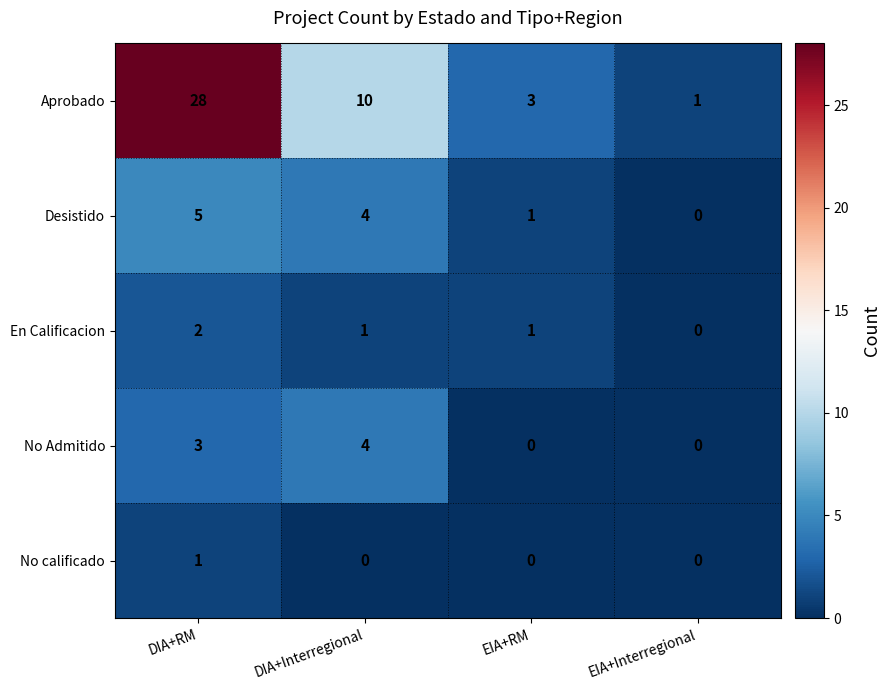

Between DIA+Interregional and EIA+Interregional, which series saw the biggest shift?

Aprobado